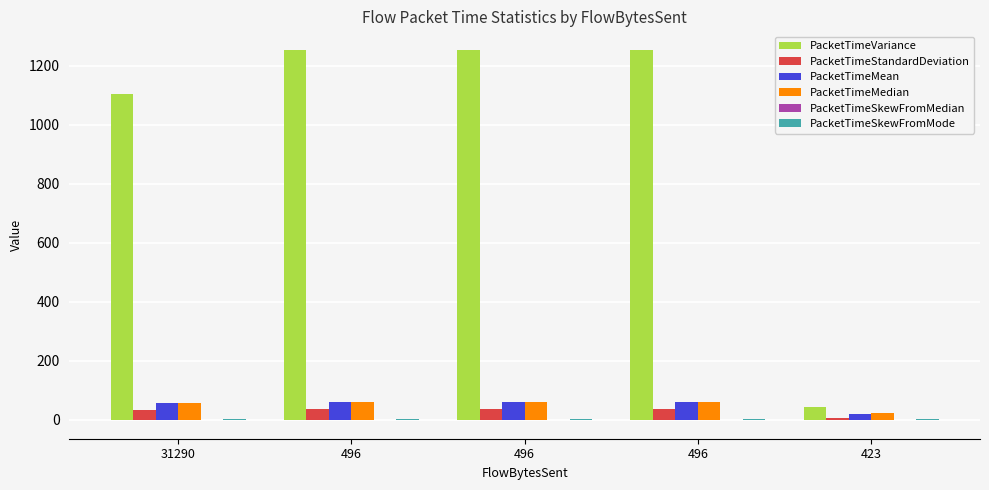

True or false: PacketTimeSkewFromMode has a value of 1.7 at 496.

True